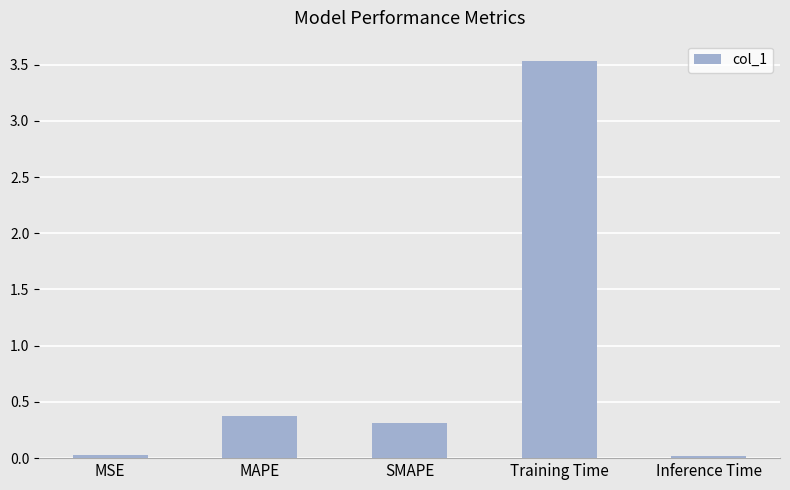

What is the label of the 2nd bar from the left?

MAPE